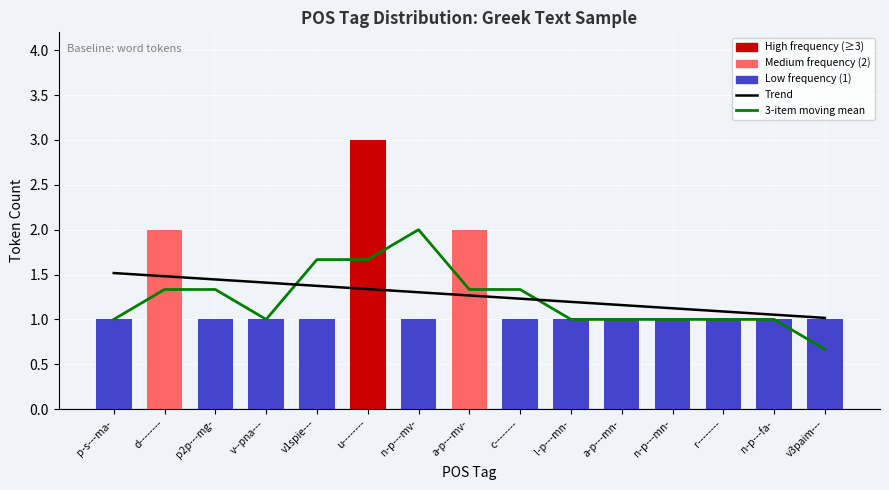

What is the average value of the Trend series?

1.3